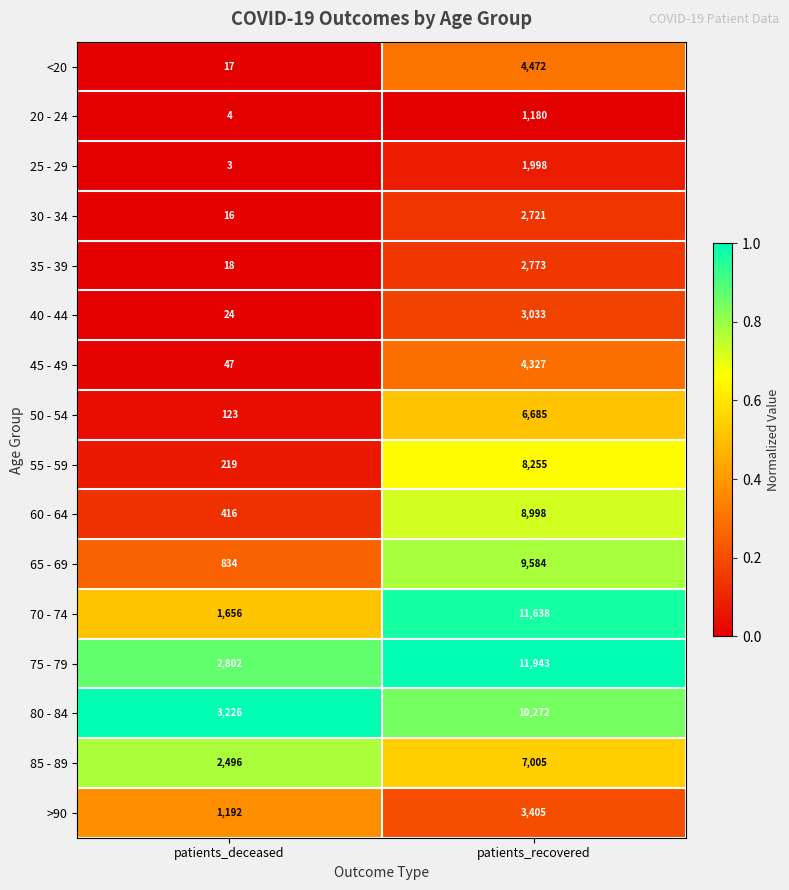

Which series has the largest total across all categories?

75 - 79